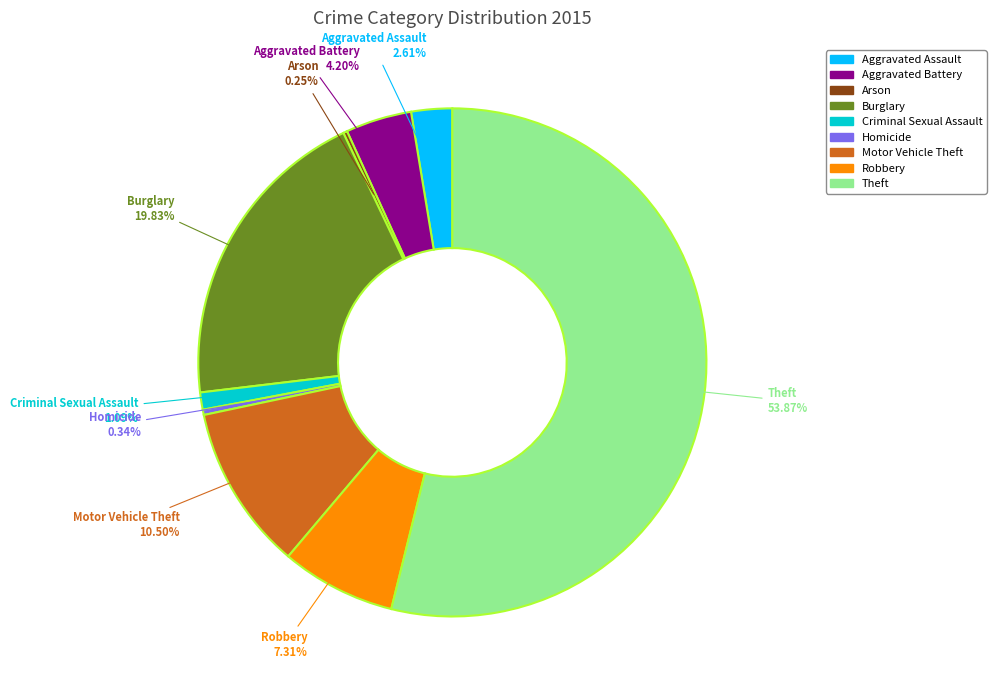

To the nearest percent, what is the difference between the largest and smallest slice percentages?

54%